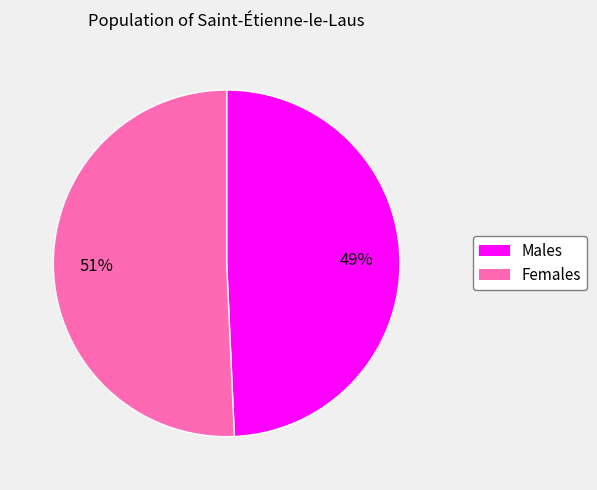

Is there any slice that represents more than half of the pie?

Yes